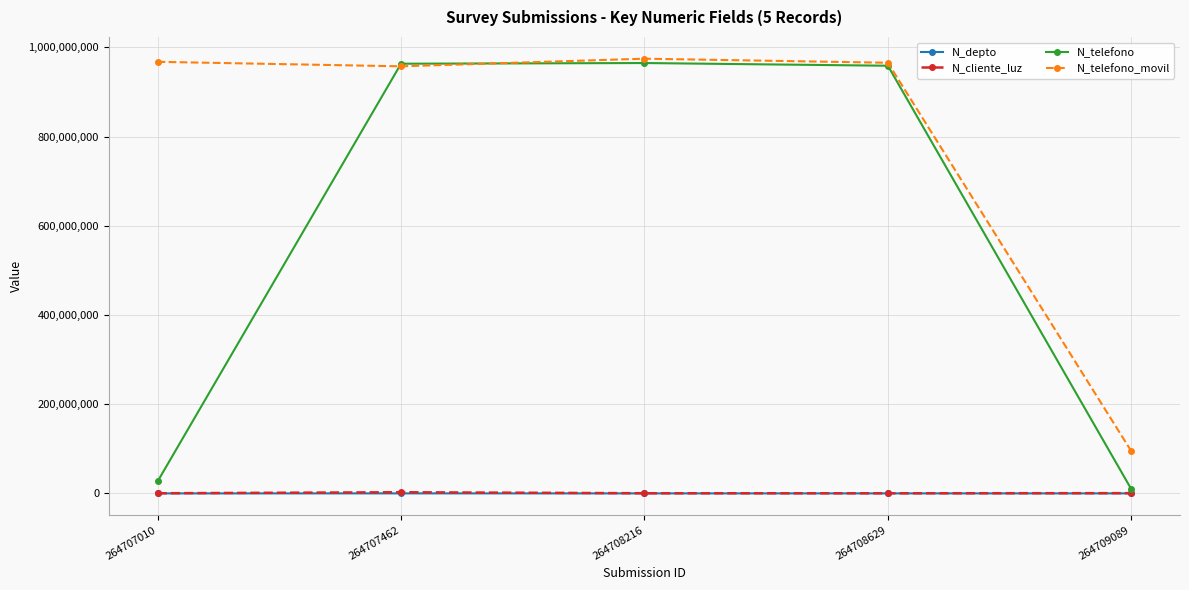

True or false: N_cliente_luz has more than 0 interior local peaks.

True